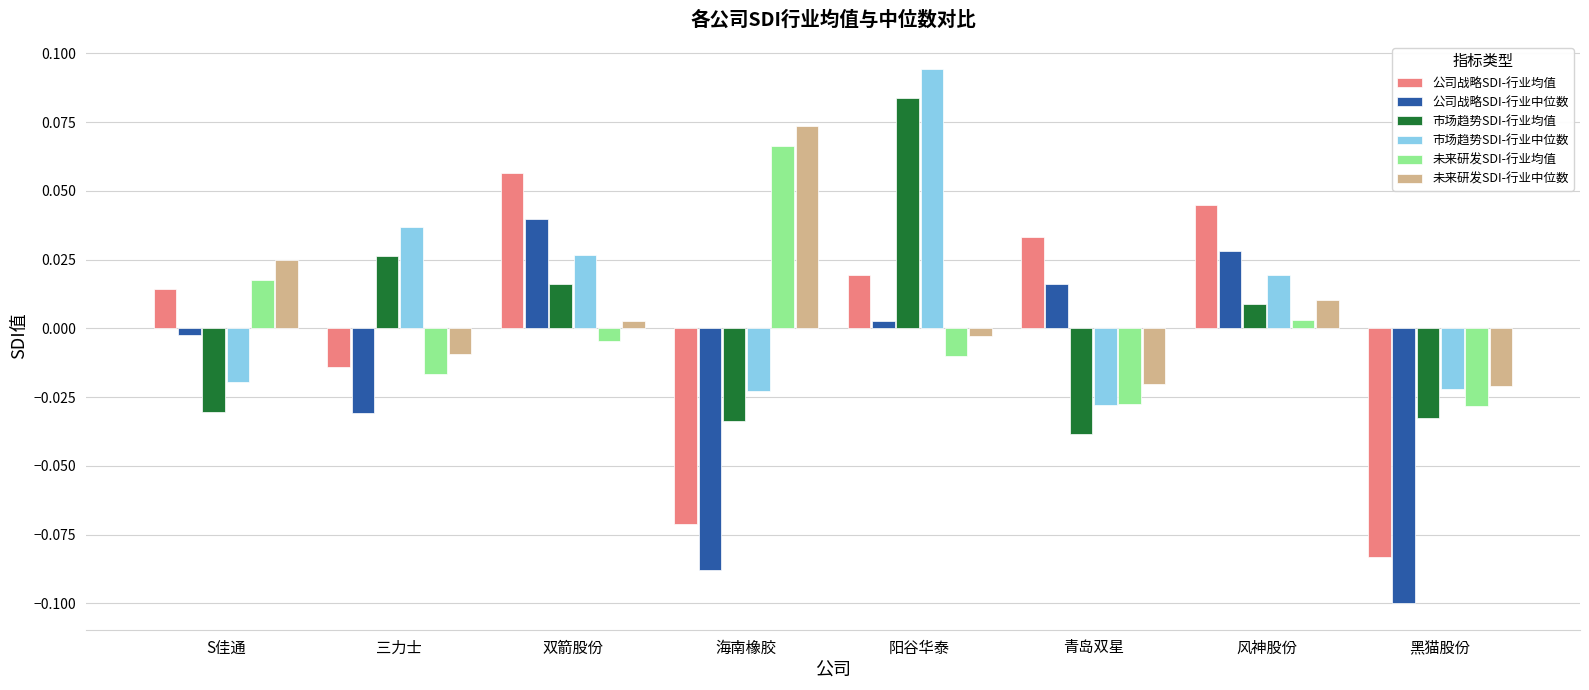

Which label corresponds to the smallest value in the chart?

黑猫股份